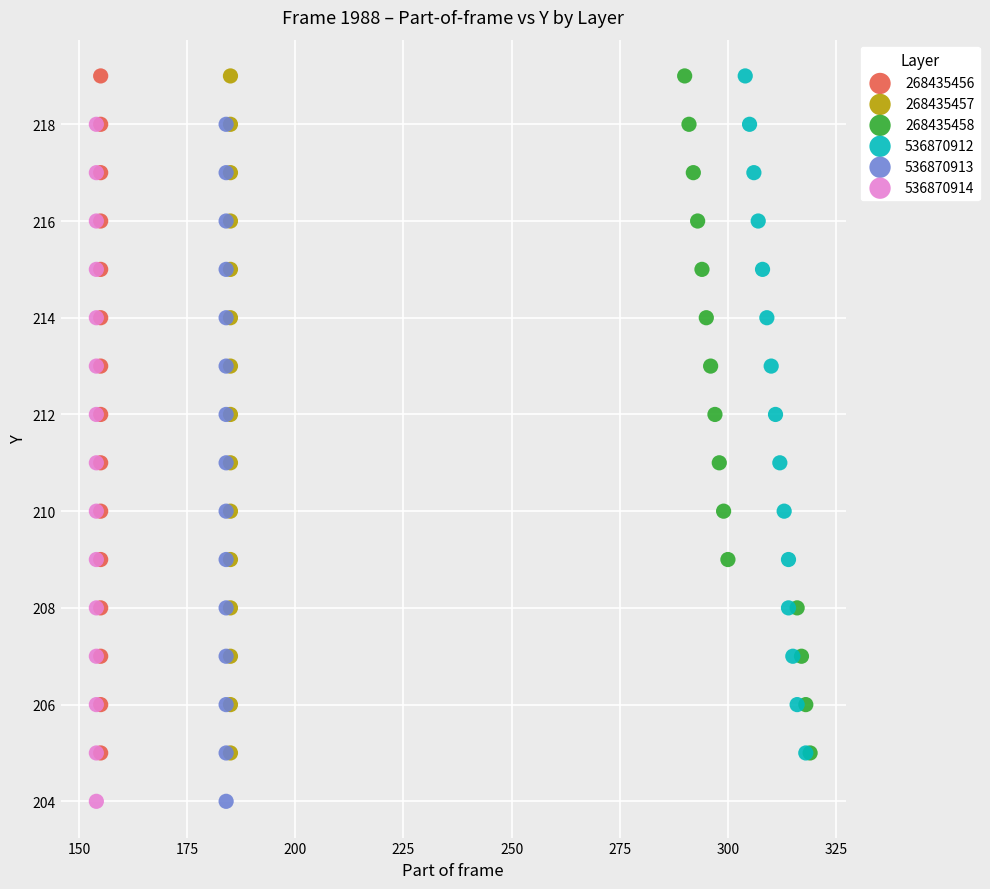

What are all the series names shown in the legend?

268435456, 268435457, 268435458, 536870912, 536870913, 536870914